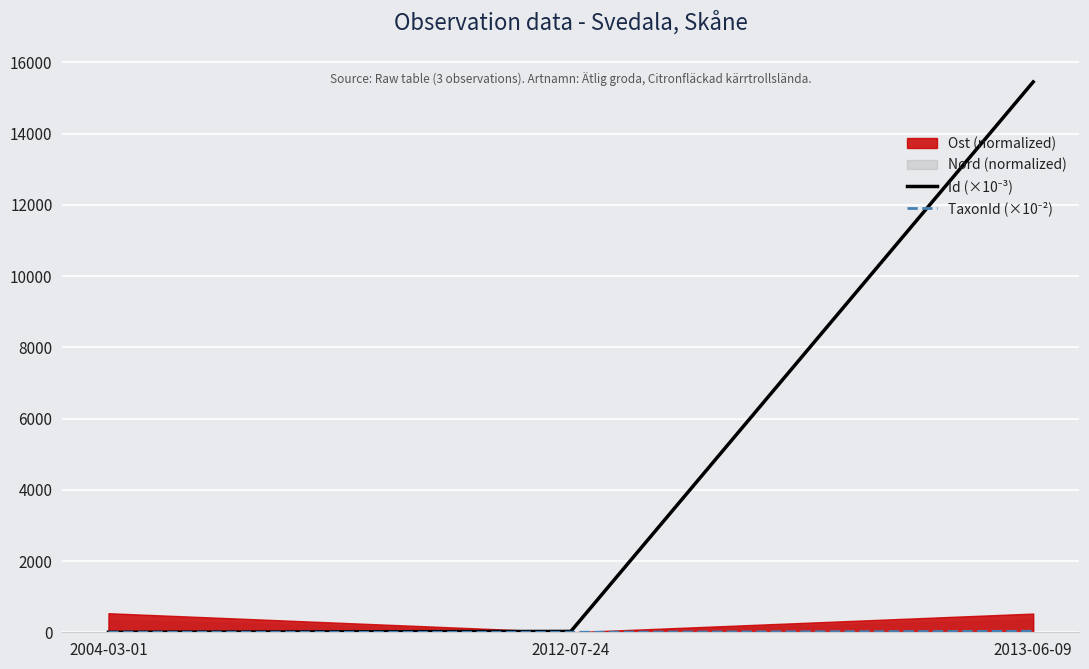

Reading left to right, extract all data points from this chart.

Id (×10⁻³): 0.0	24.3	15452.3
TaxonId (×10⁻²): 0.0	0.0	28.0